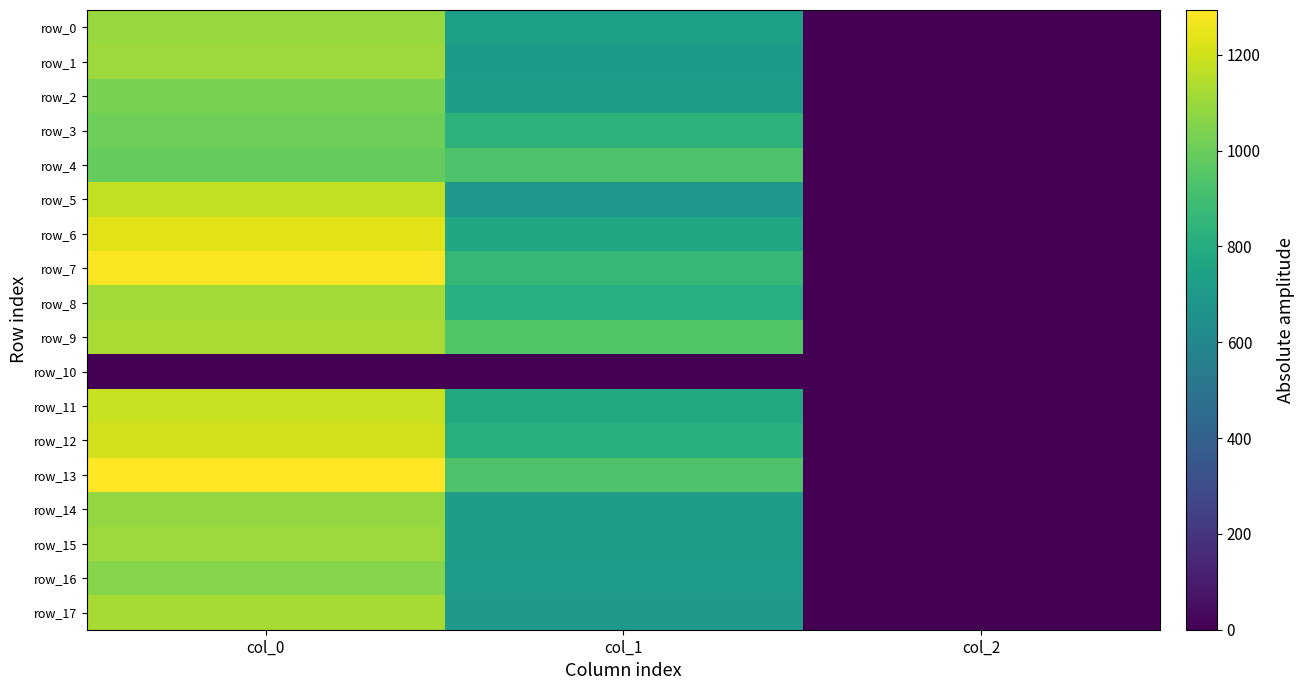

What is the average value of the row_8 series?

644.0